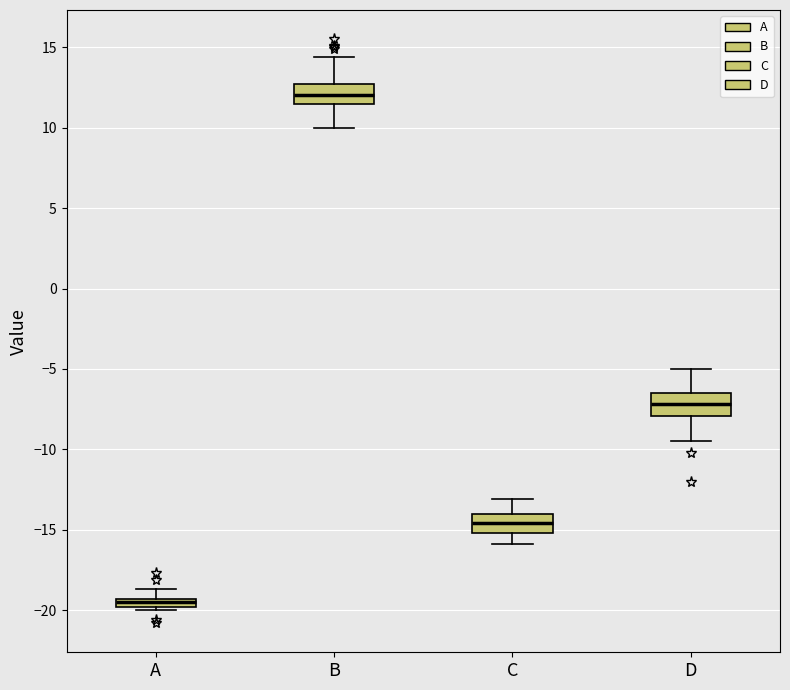

Which box has the highest median line?

B